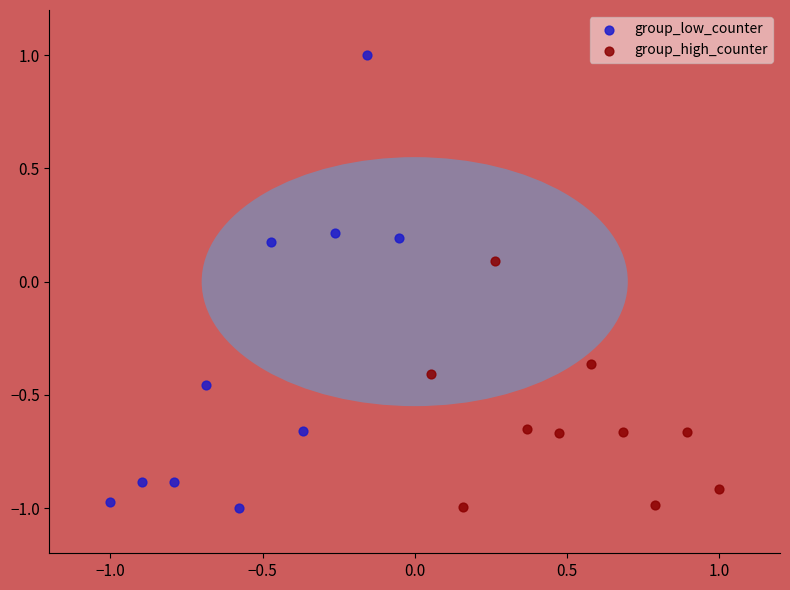

What are all the series names shown in the legend?

group_low_counter, group_high_counter